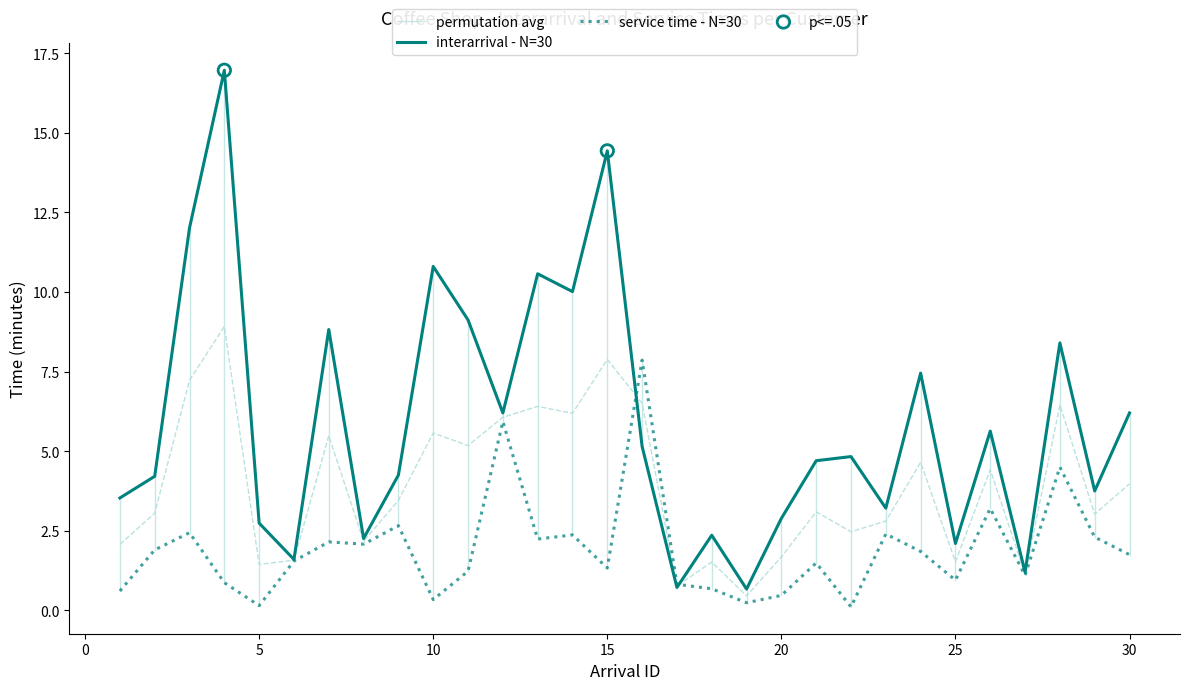

At which category is the sum across all series the highest?

4